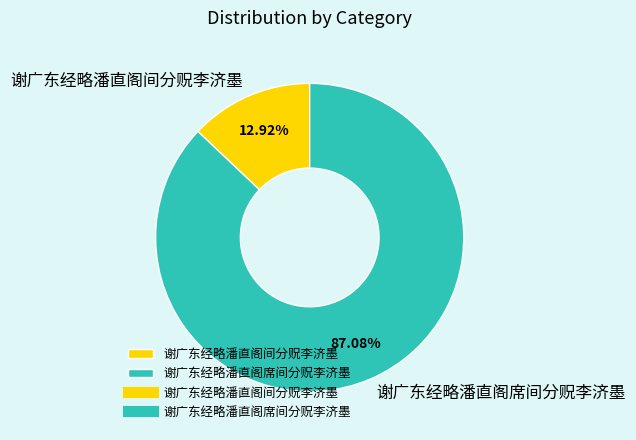

Which category has the smallest portion of the pie?

谢广东经略潘直阁间分贶李济墨